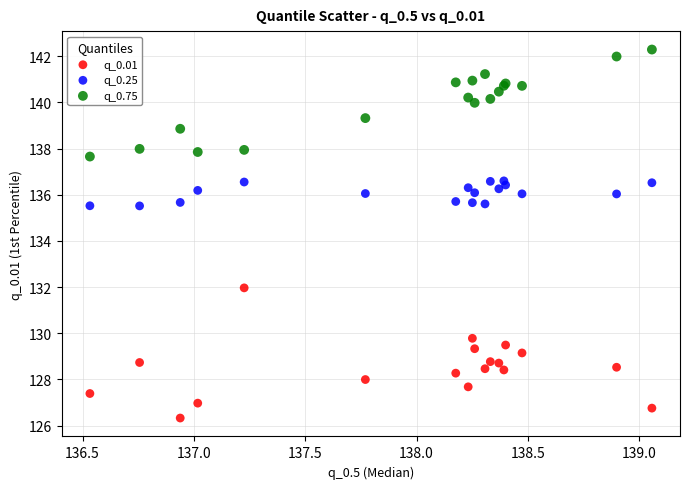

Which series contains the lowest Y value?

q_0.01